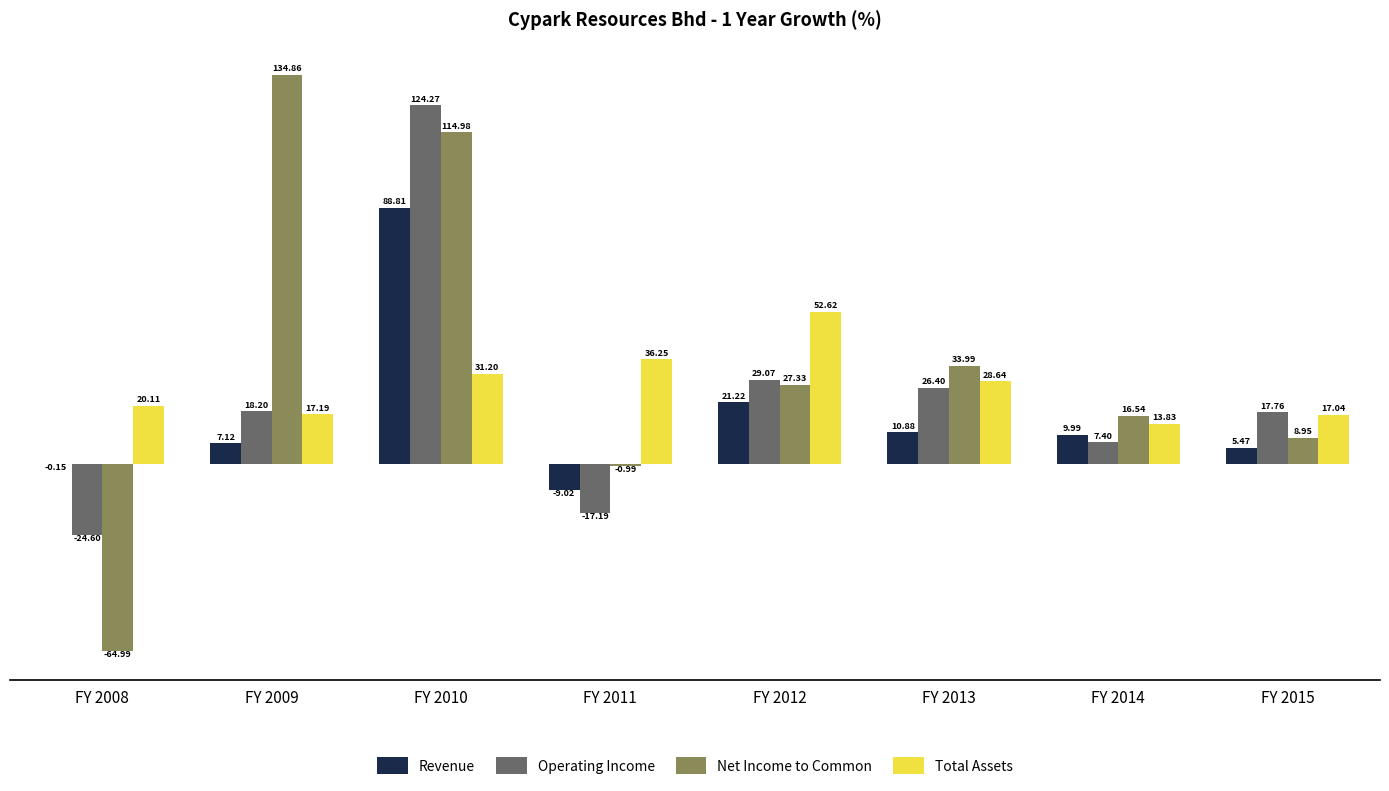

Where is Revenue nearest to the value 39?

FY 2012